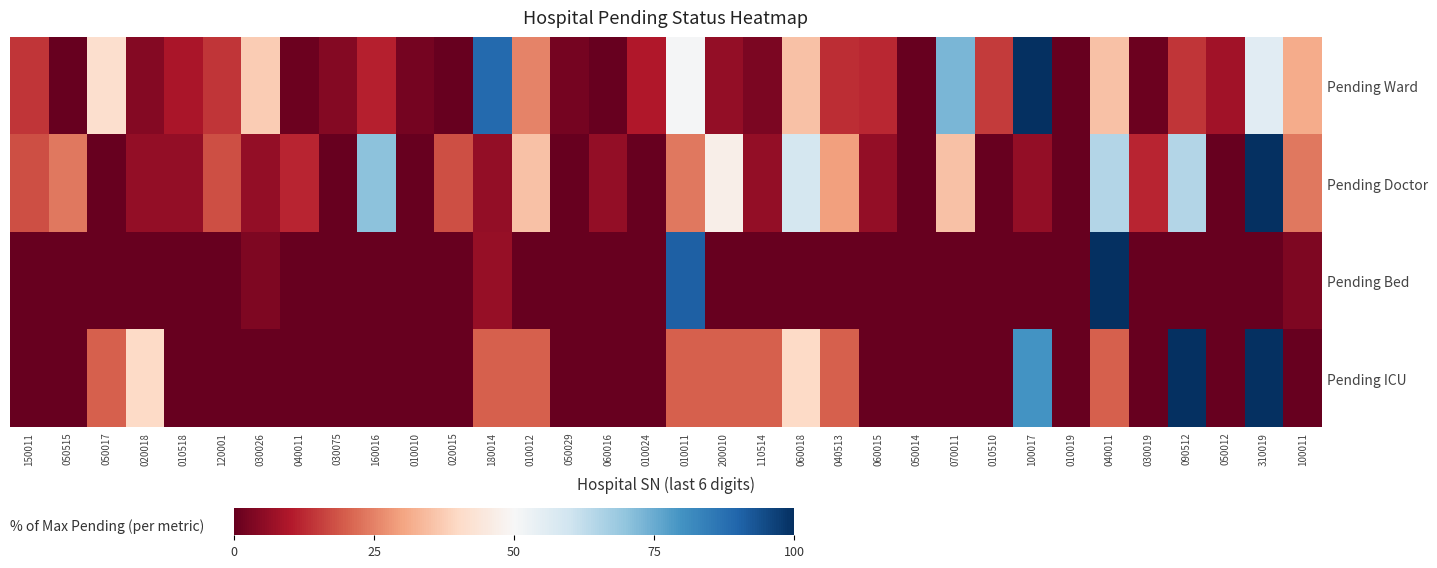

Rank the series at 010518 from lowest to highest value.

Pending Bed, Pending ICU, Pending Doctor, Pending Ward